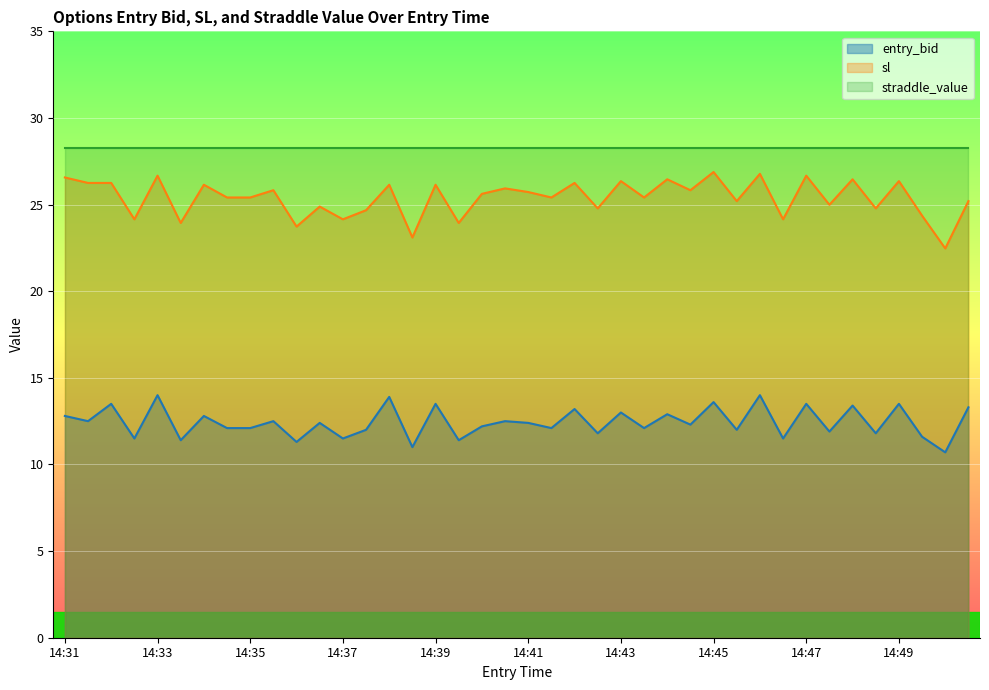

True or false: sl and entry_bid intersect in this chart.

False